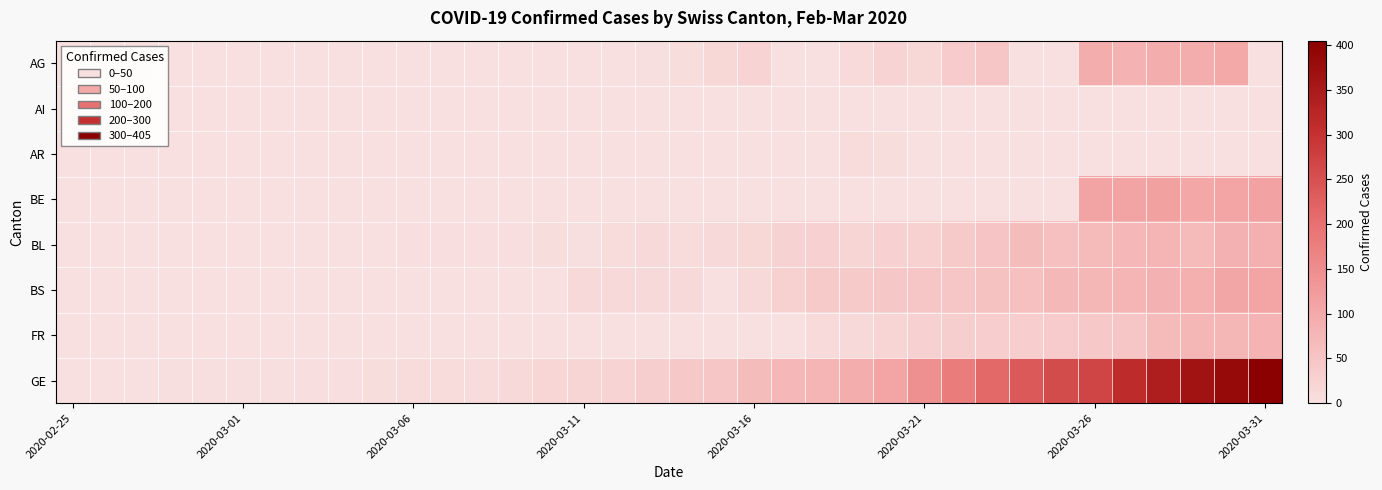

Which series has the largest total across all categories?

GE